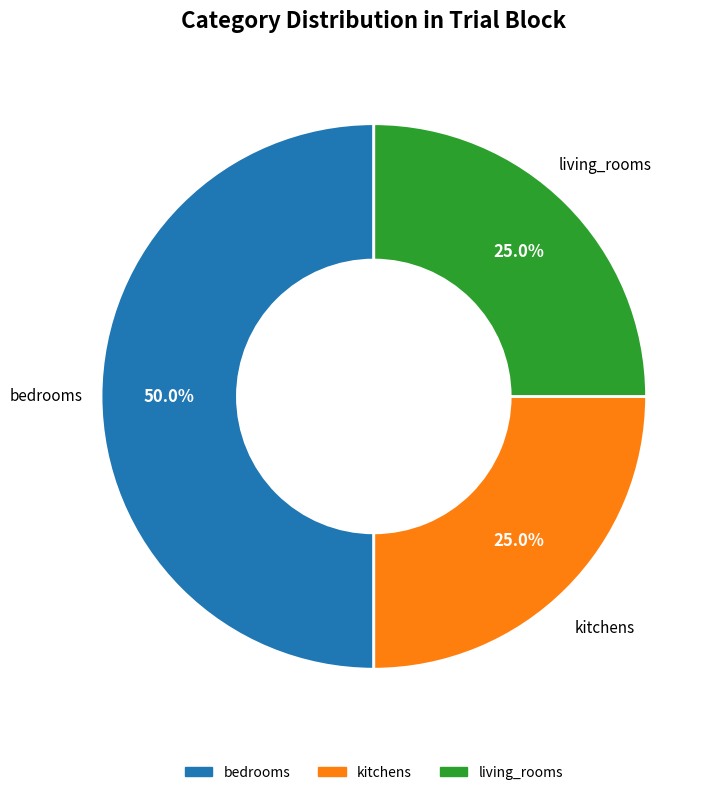

To the nearest percent, what is the average slice percentage?

33%